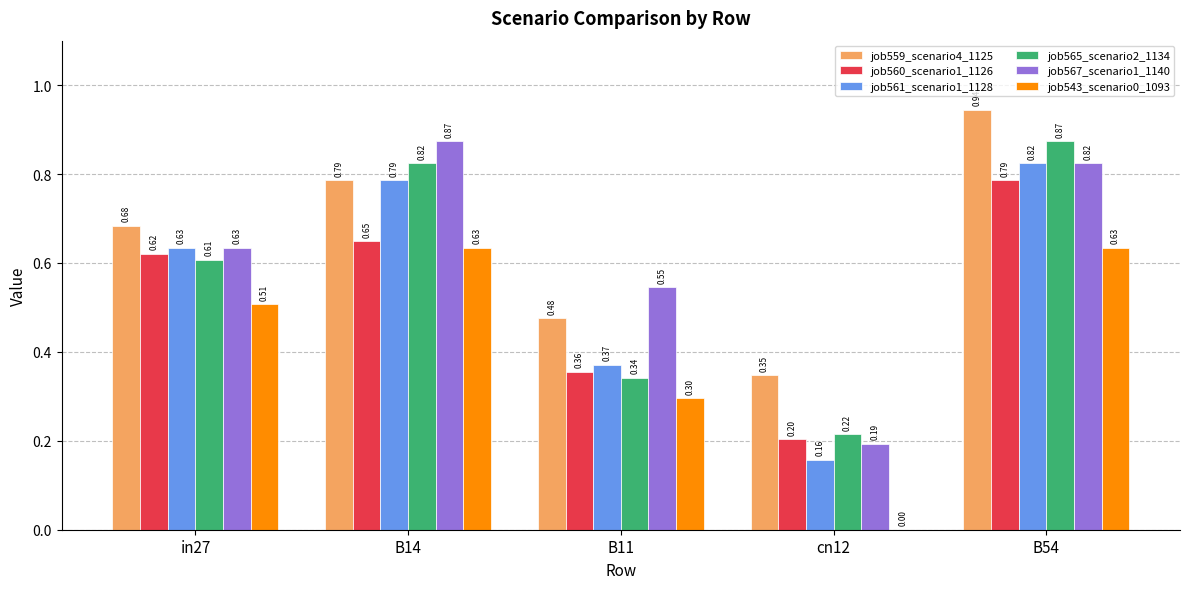

Between B14 and B54, which series saw the biggest shift?

job559_scenario4_1125